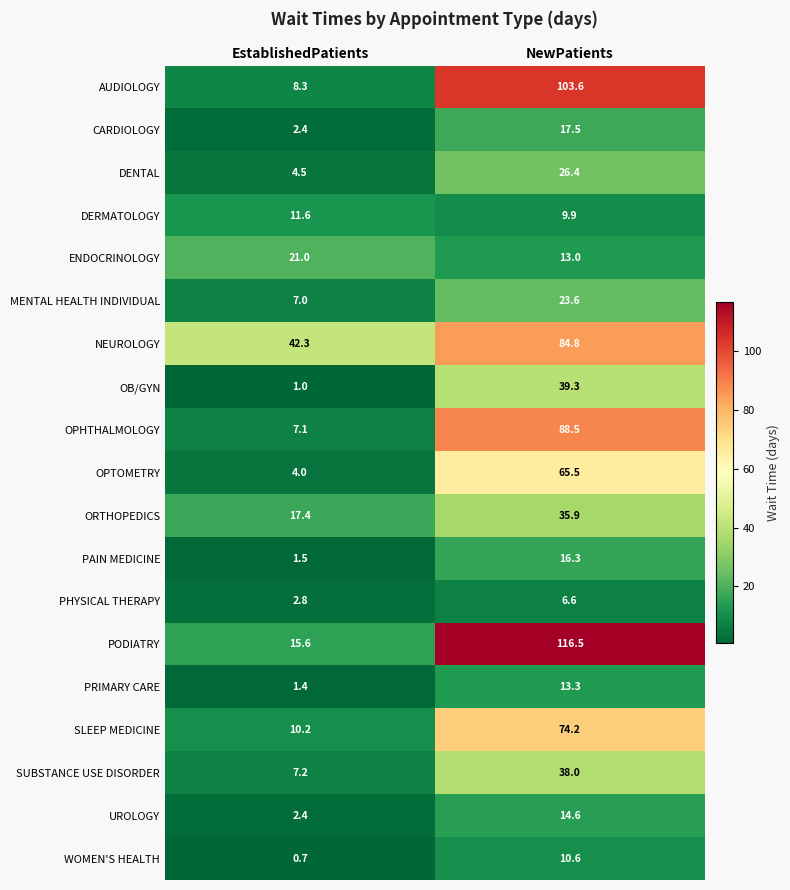

Is it true that PODIATRY equals 15.6 at EstablishedPatients?

True